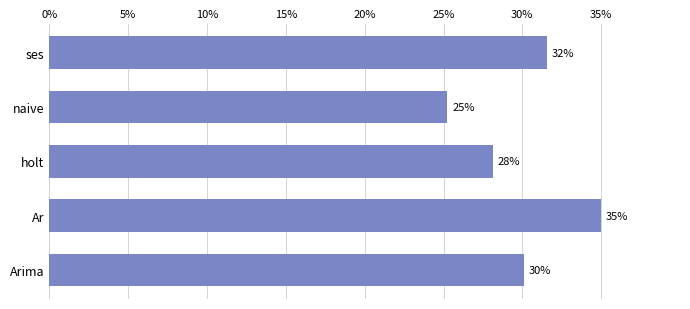

What is the difference between the maximum and minimum values?

9.8